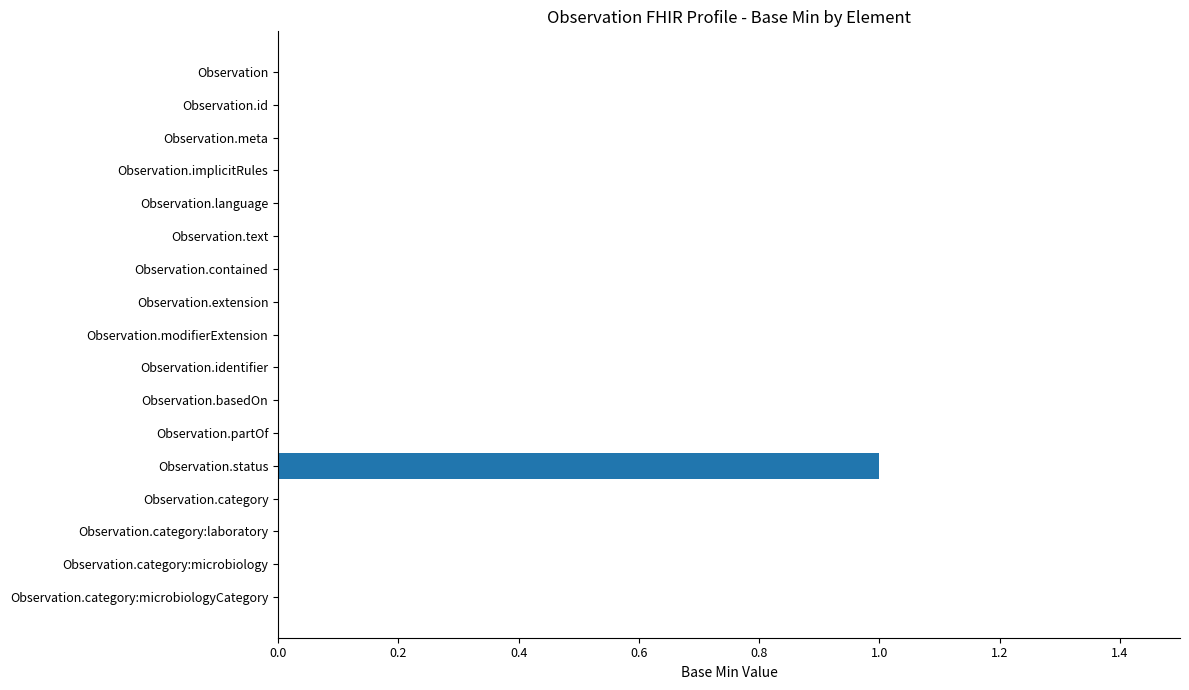

What is the sum of all values?

1